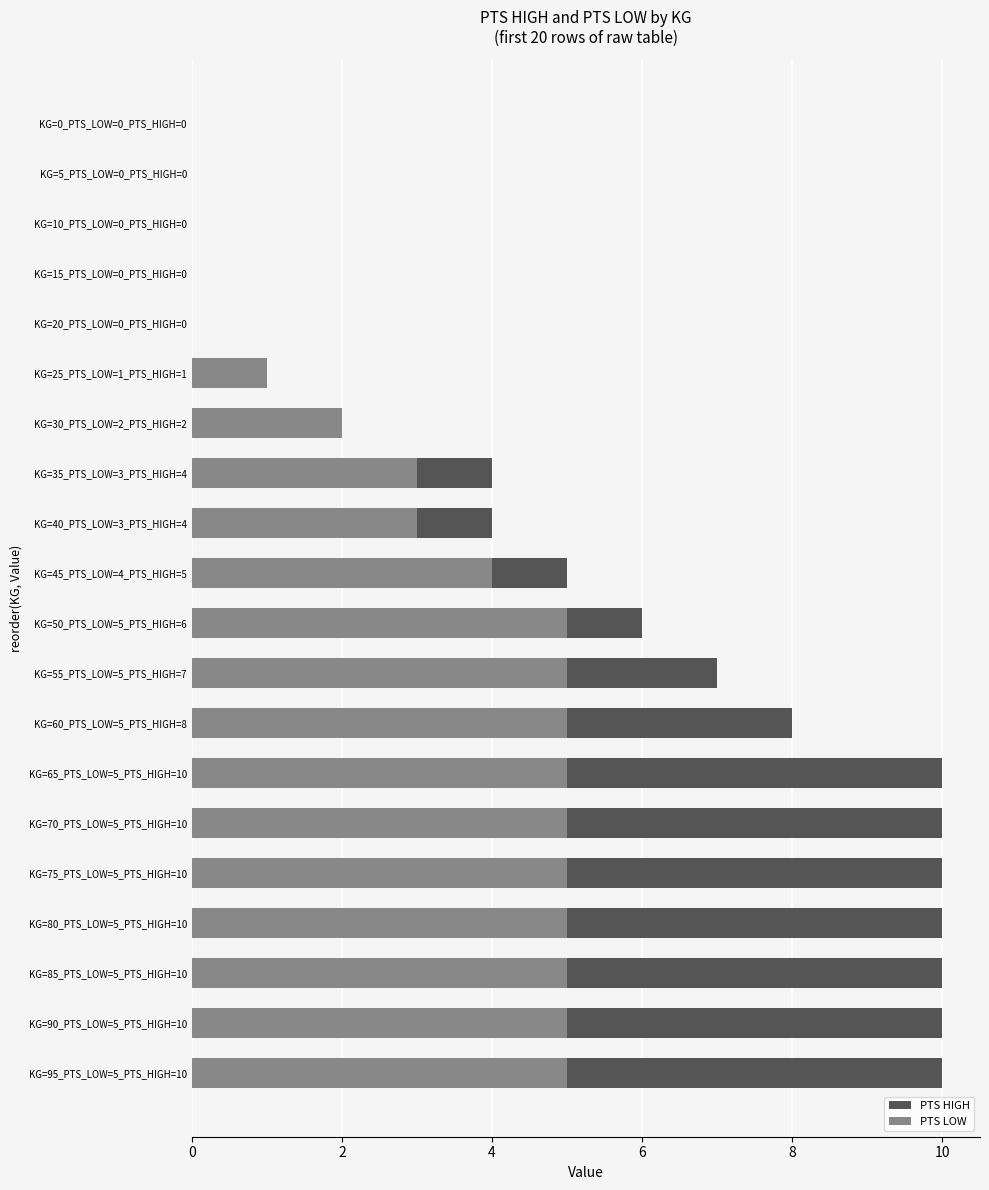

Is the value of PTS HIGH at KG=30_PTS_LOW=2_PTS_HIGH=2 greater than the value of PTS LOW at KG=25_PTS_LOW=1_PTS_HIGH=1?

Yes